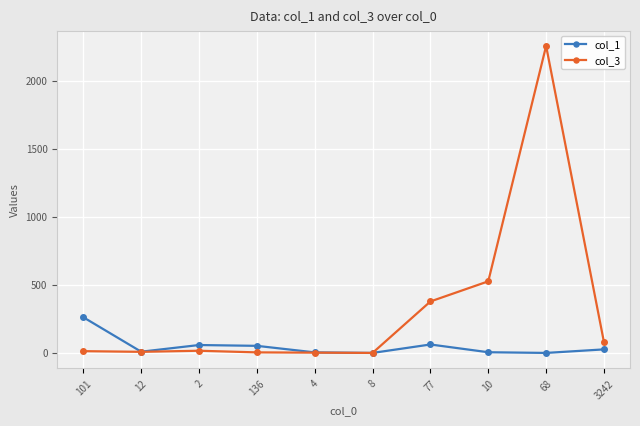

At which category is the sum across all series the highest?

68